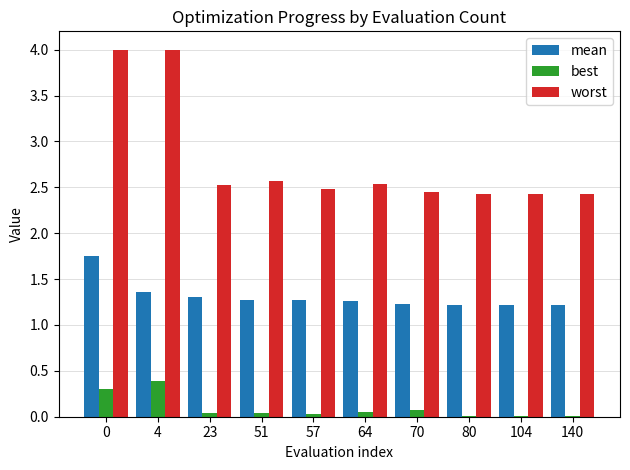

Is it true that mean equals 0.8 at 64?

False